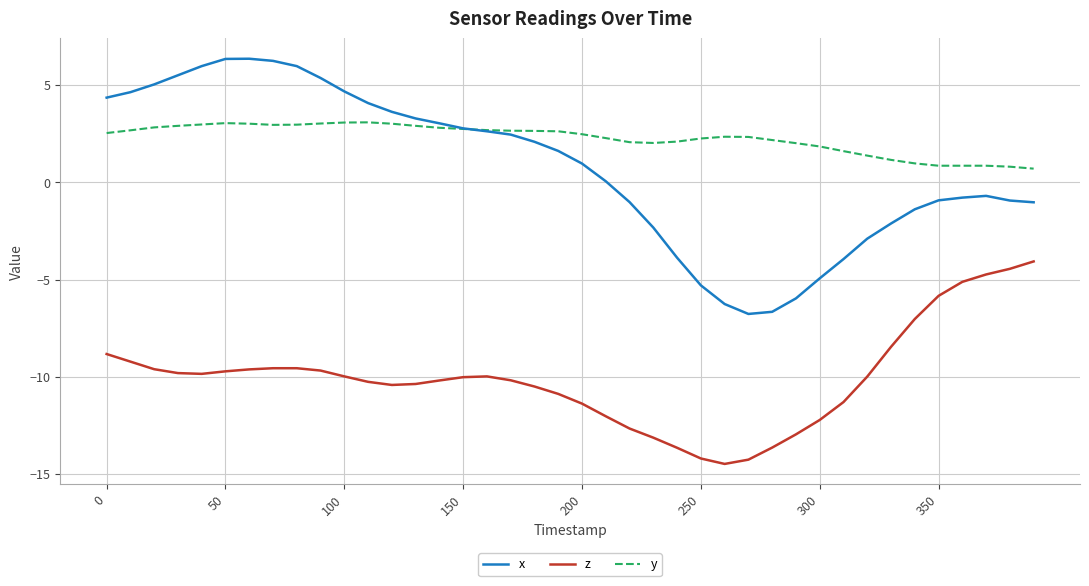

Which series has the widest spread of values?

x